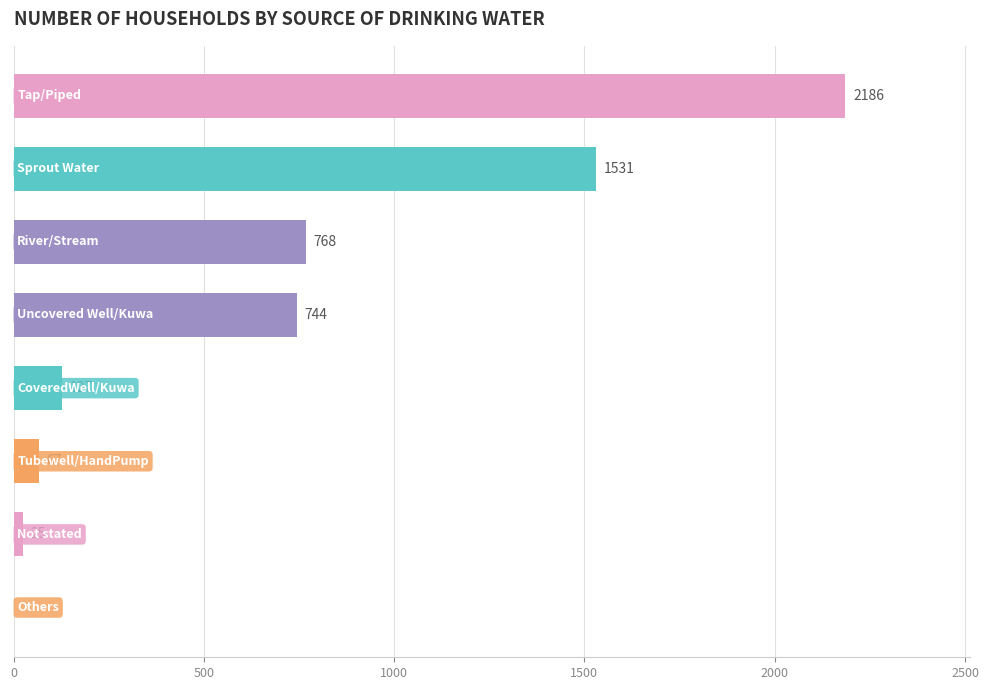

What is the maximum value shown in the chart?

2186